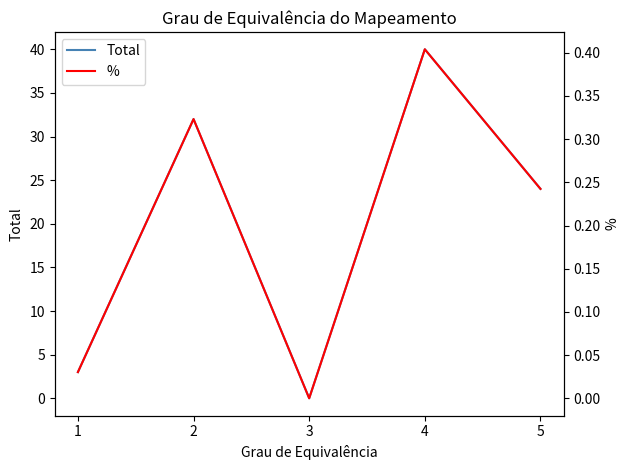

Which series has the widest spread of values?

Total